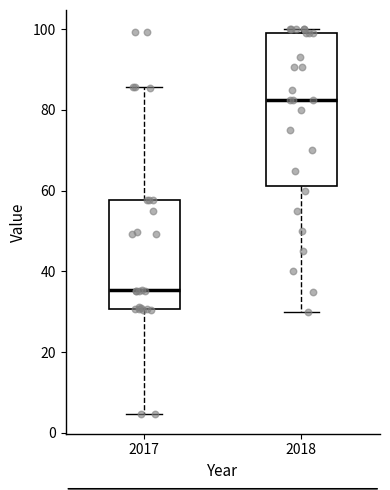

Comparing the boxes themselves (not the whiskers), which one is the tallest?

2018